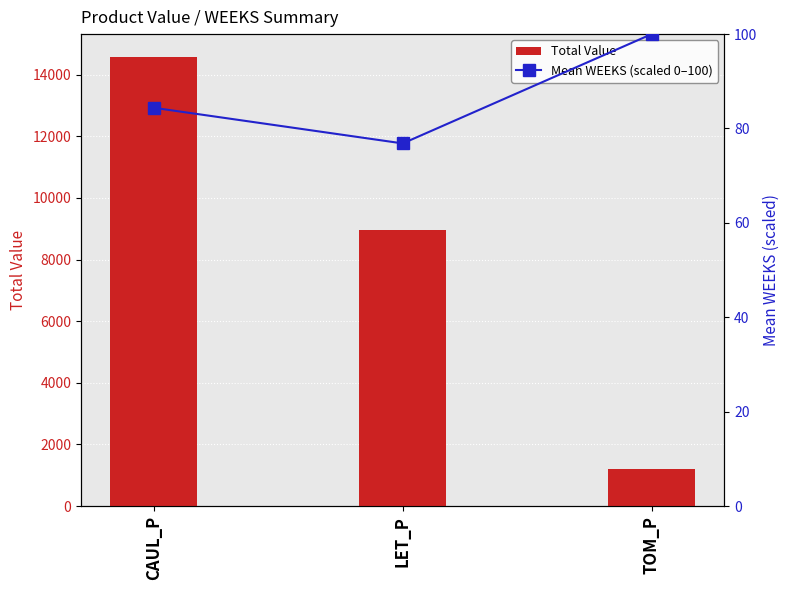

At which label does Mean WEEKS (scaled 0–100) reach its peak?

TOM_P